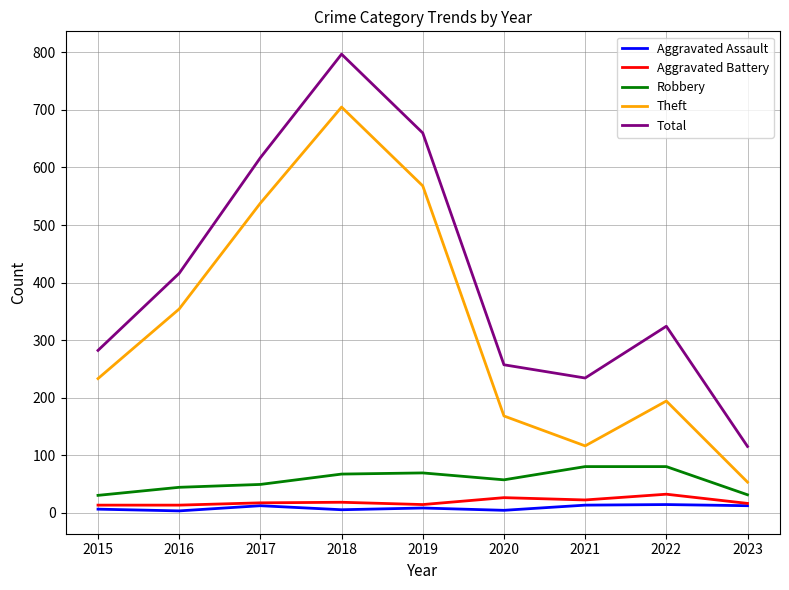

Which series has the widest spread of values?

Total